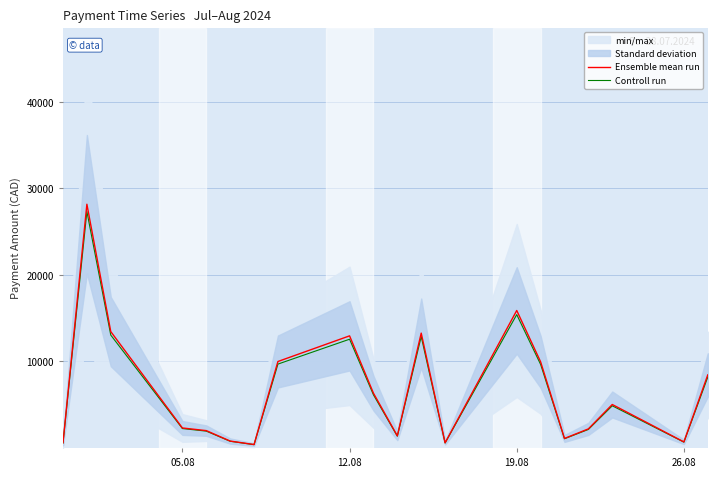

Is this an area chart (filled region under the line)?

No